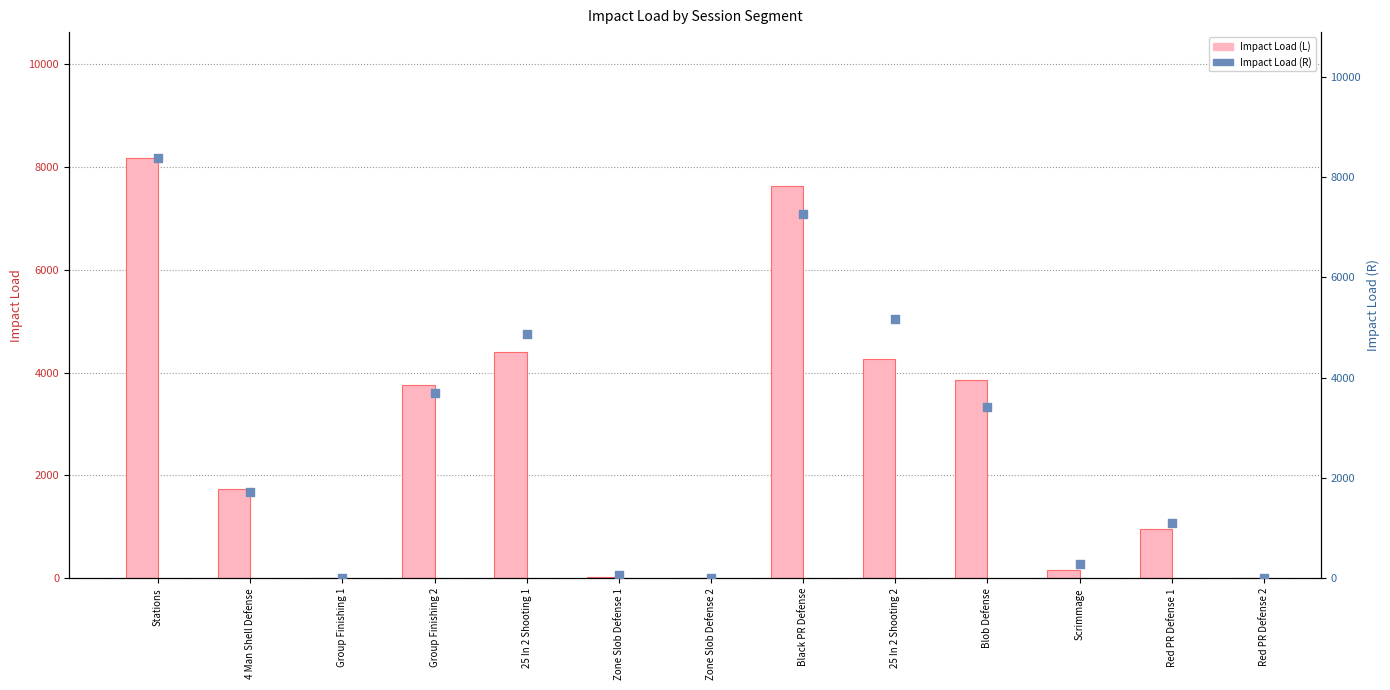

Which series has the largest total across all categories?

Impact Load (R)